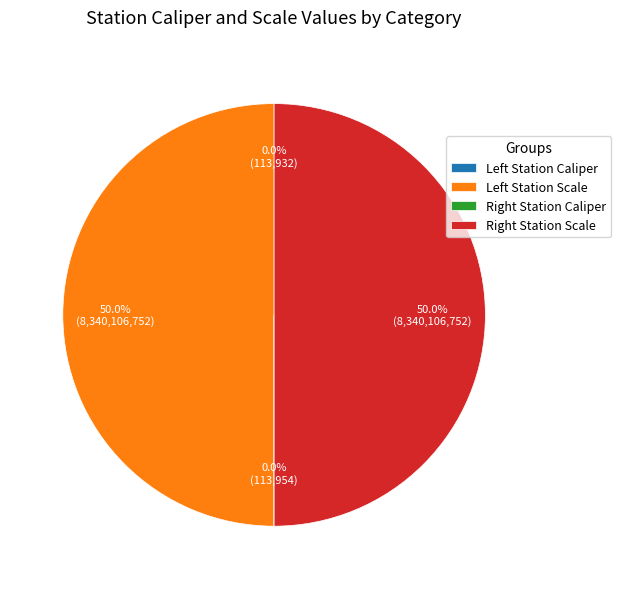

What is the smallest slice in the pie chart?

Left Station Caliper